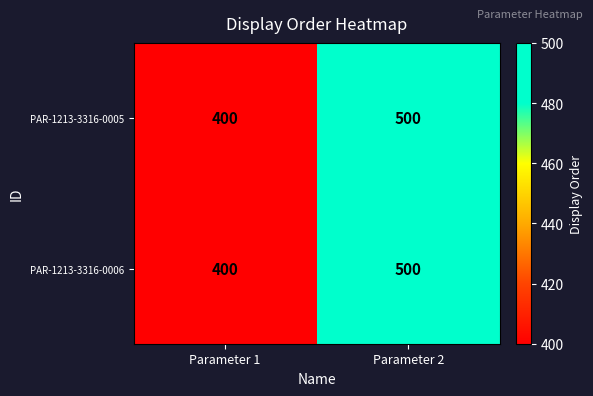

What is the approximate value of PAR-1213-3316-0006 at Parameter 1, to the nearest 5?

400